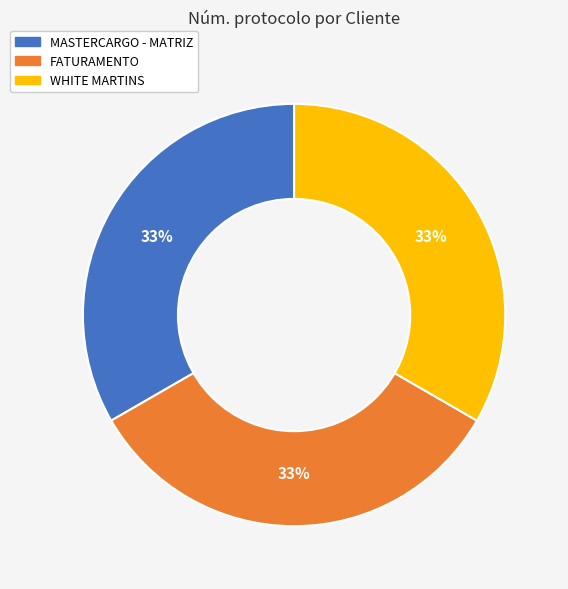

How many slices are in this pie chart?

3